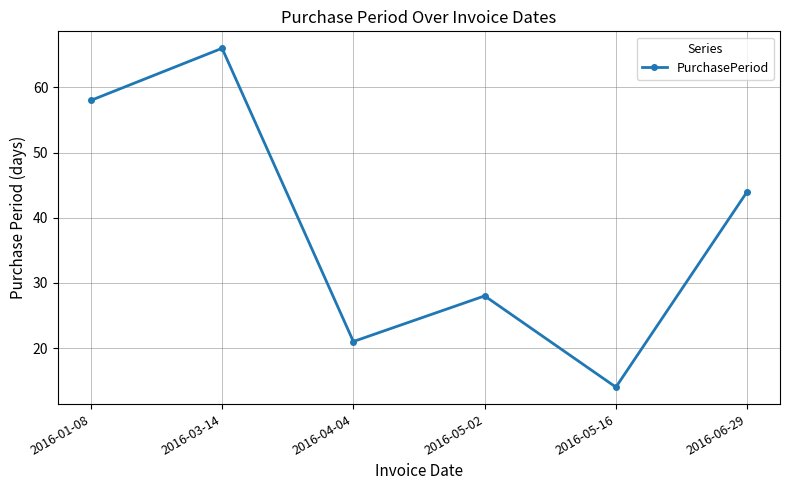

How many distinct data groups are displayed?

1